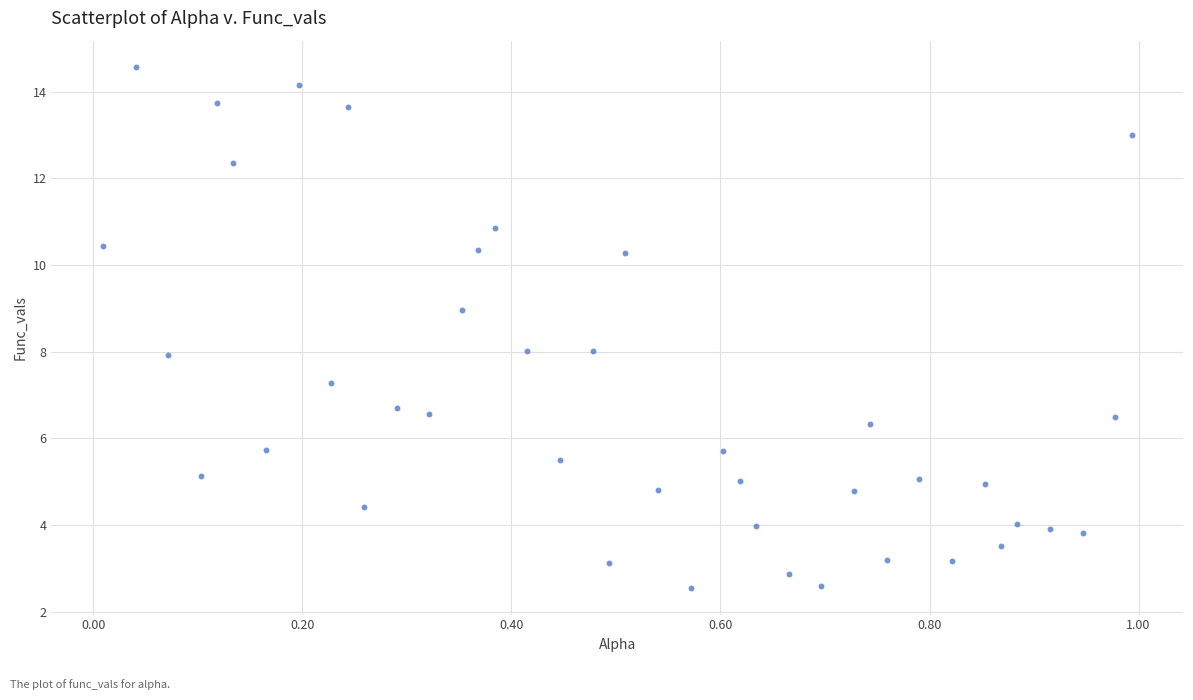

What is the range of X values (max minus min)?

1.0